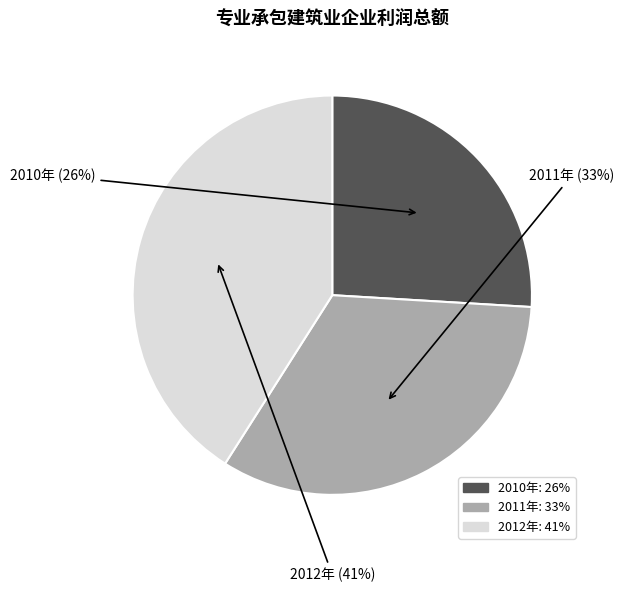

To the nearest percent, what portion does 2010年 represent?

26%